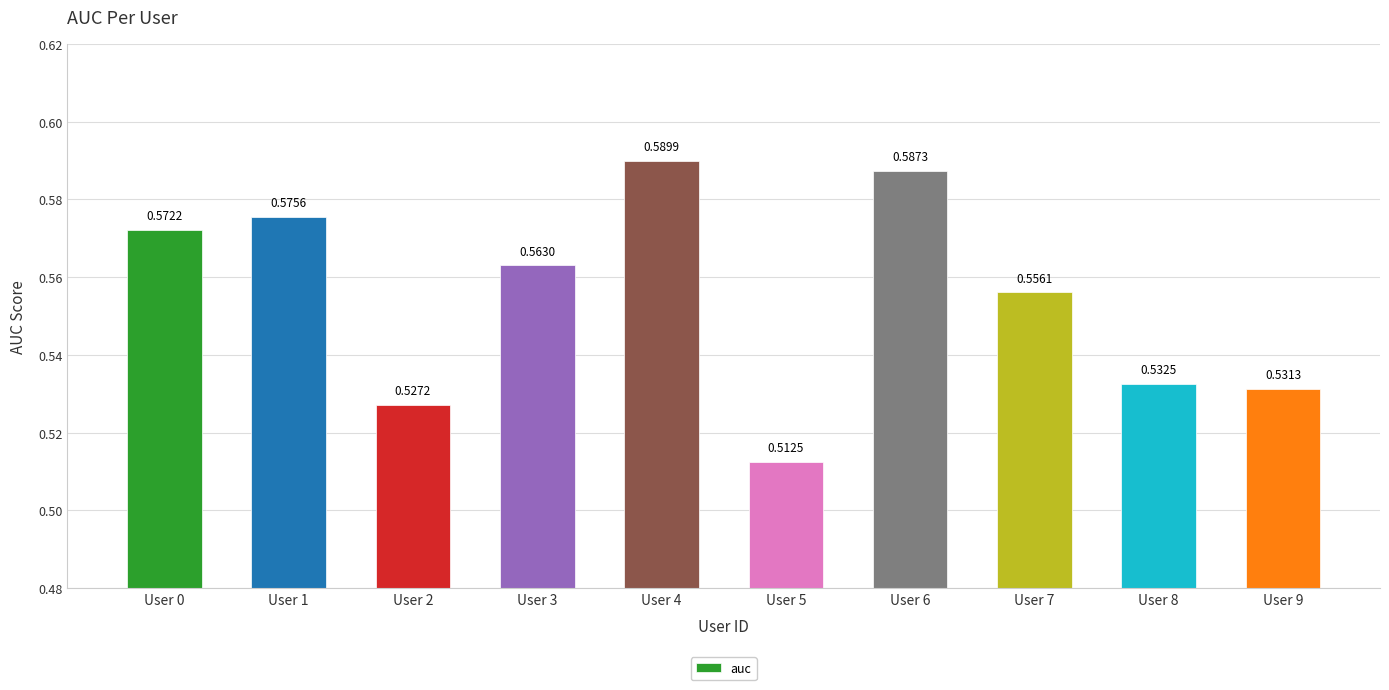

What is the sum of the values at User 0 and User 6?

1.2